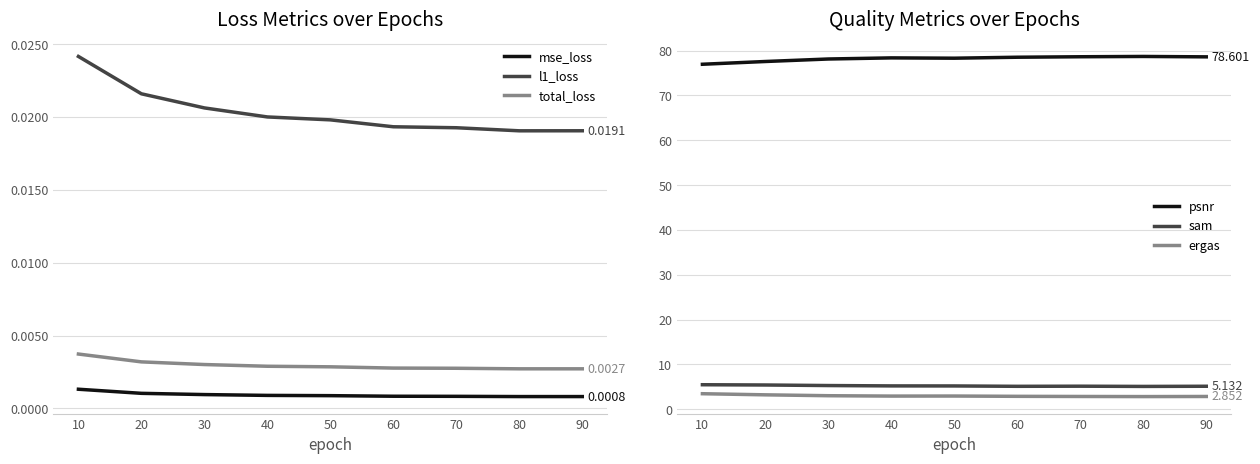

True or false: ergas and sam cross at least once.

False